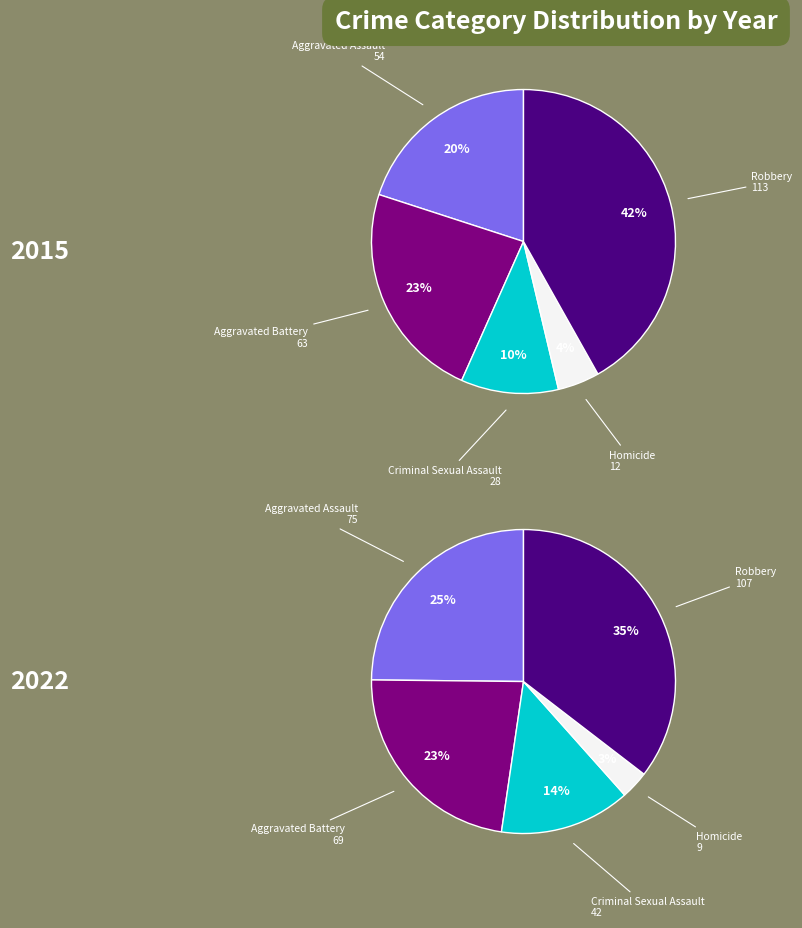

Is values_2015 the majority of the pie?

No